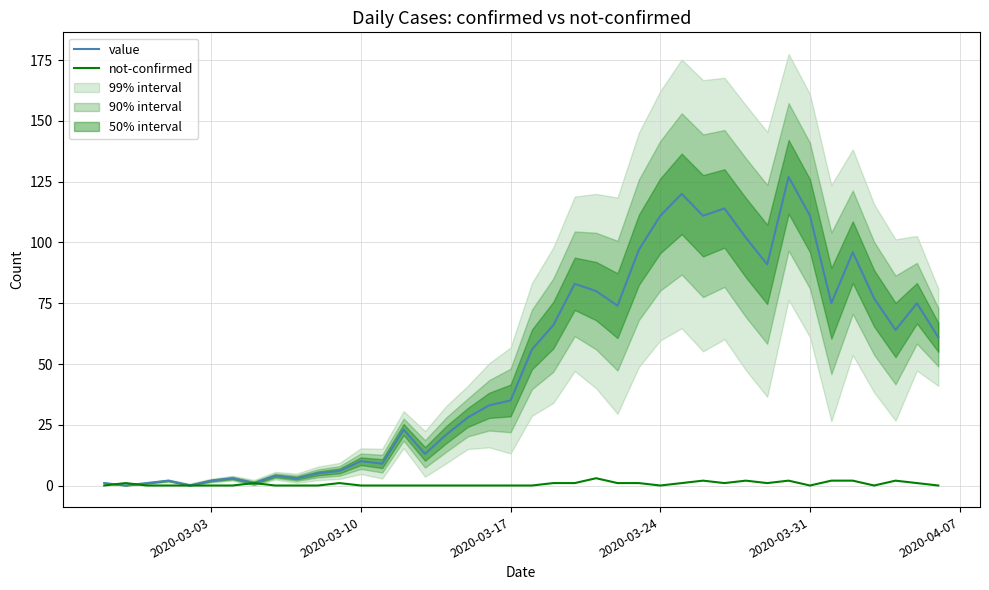

At how many categories does at least one series exceed 46?

20